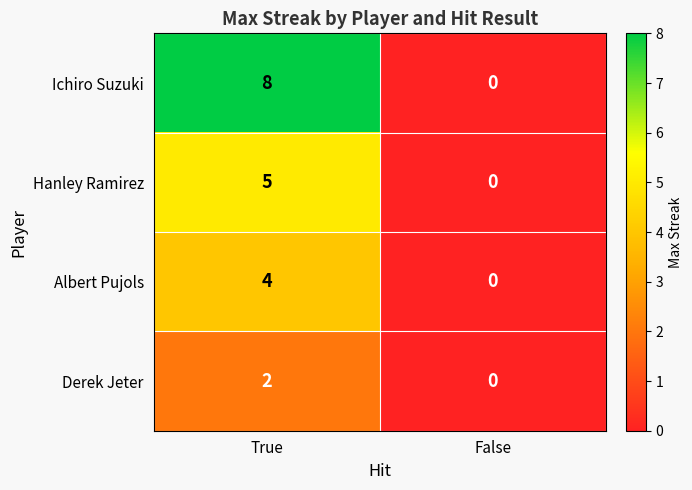

Is it true that Ichiro Suzuki equals 4 at False?

False